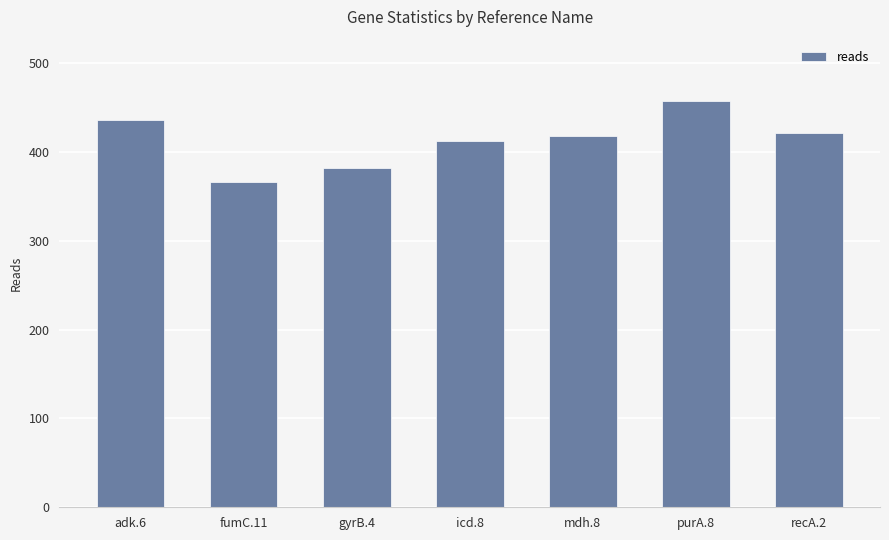

At which label is the value closest to 412?

icd.8